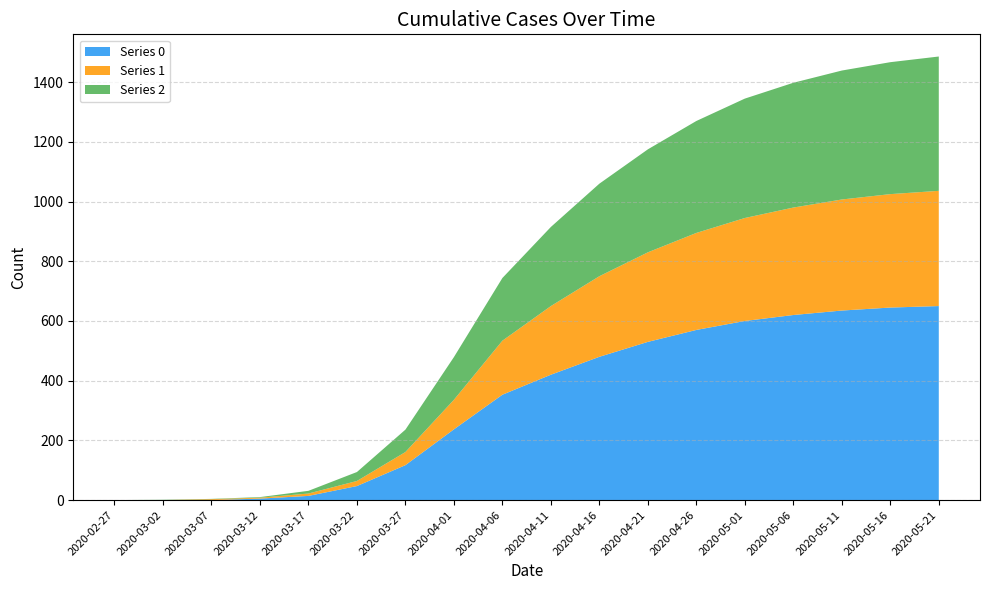

Count the number of categories in the chart.

18